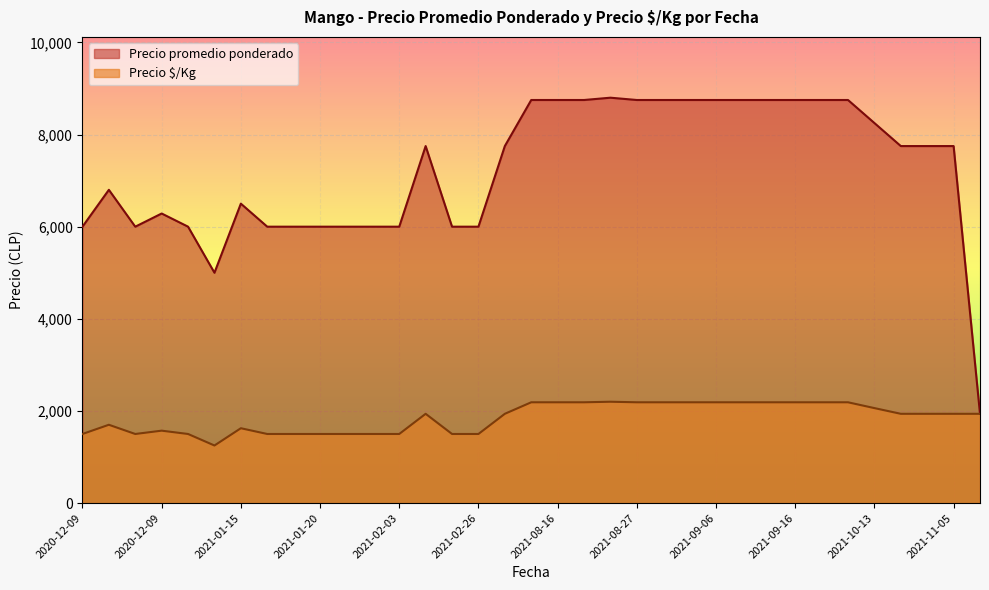

In Precio é/Kg, how many points are lower than both neighbors (excluding endpoints)?

2